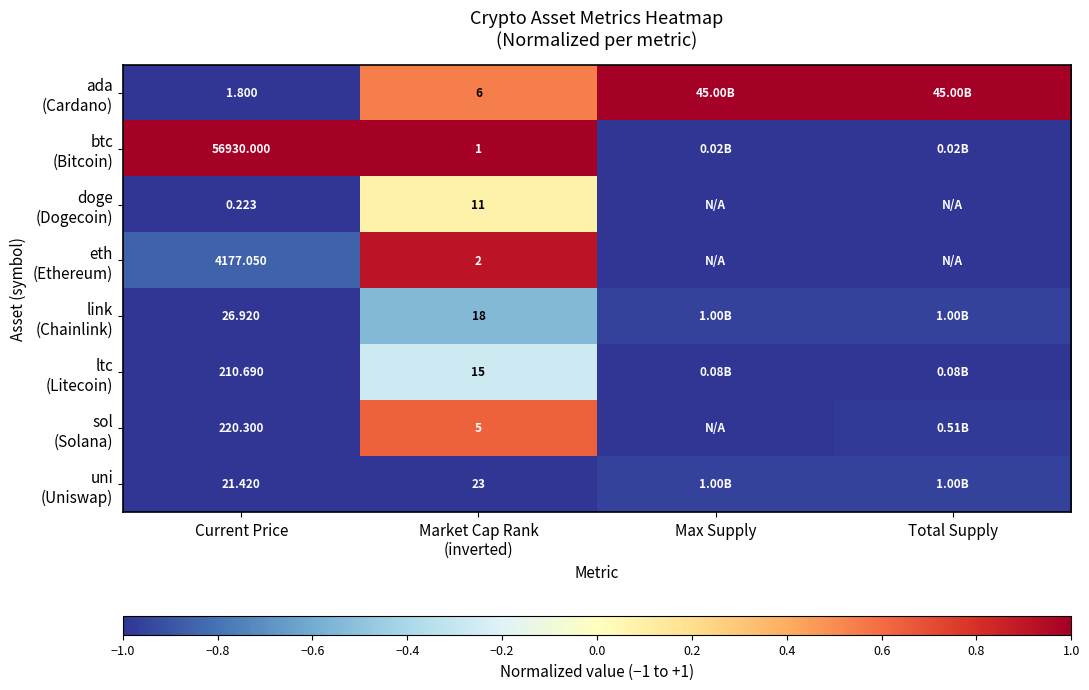

What is the minimum value shown in the chart?

-1.0